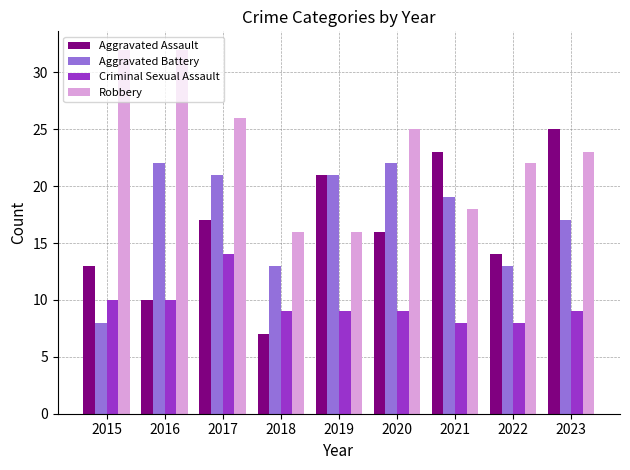

What is the difference between the Robbery values at 2020 and 2015?

7